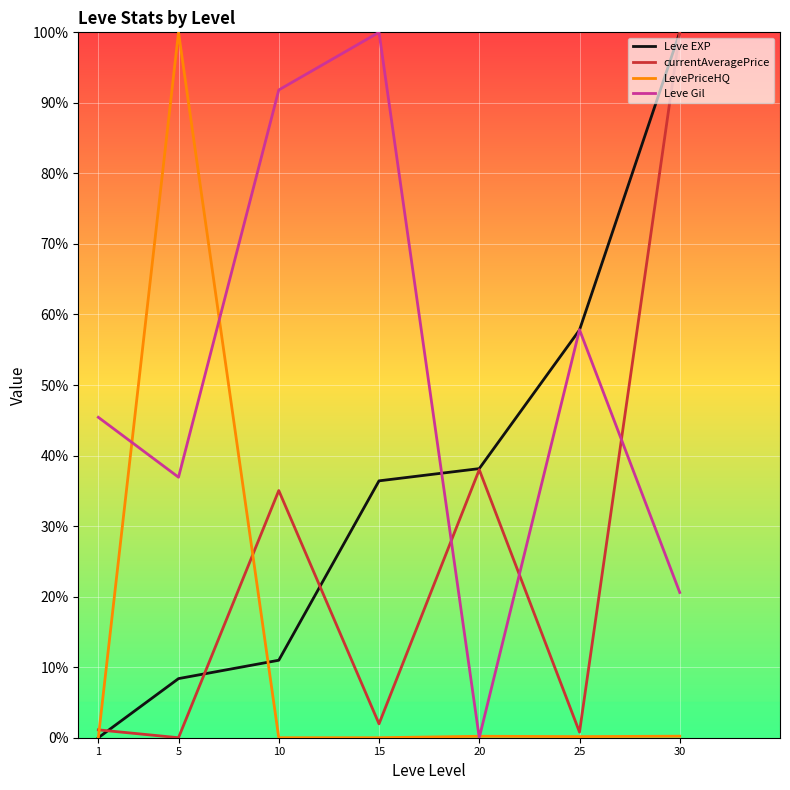

What is the greatest value displayed?

100.0